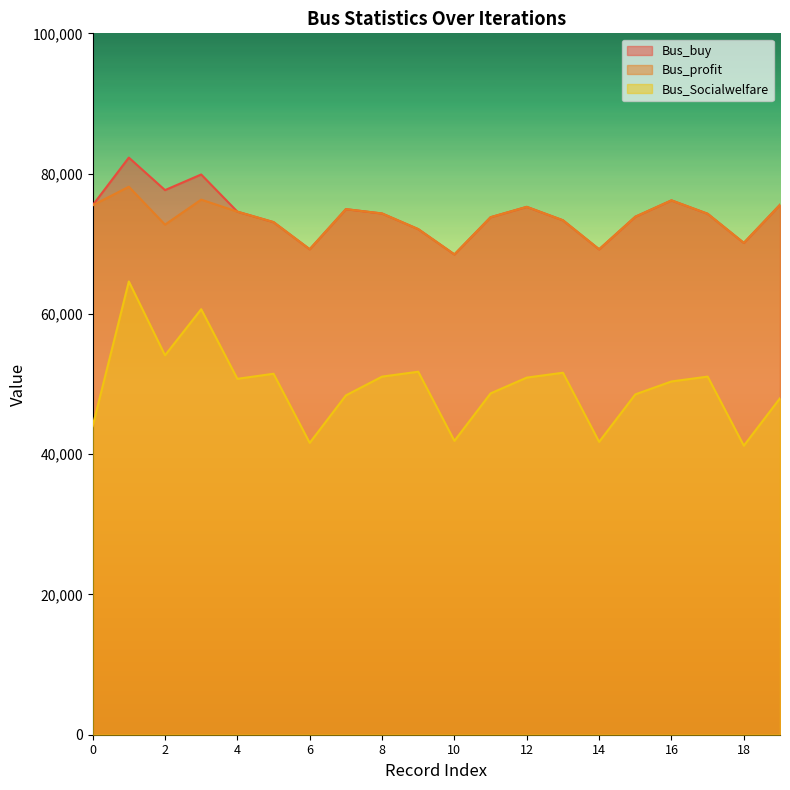

True or false: Bus_Socialwelfare and Bus_buy intersect in this chart.

False